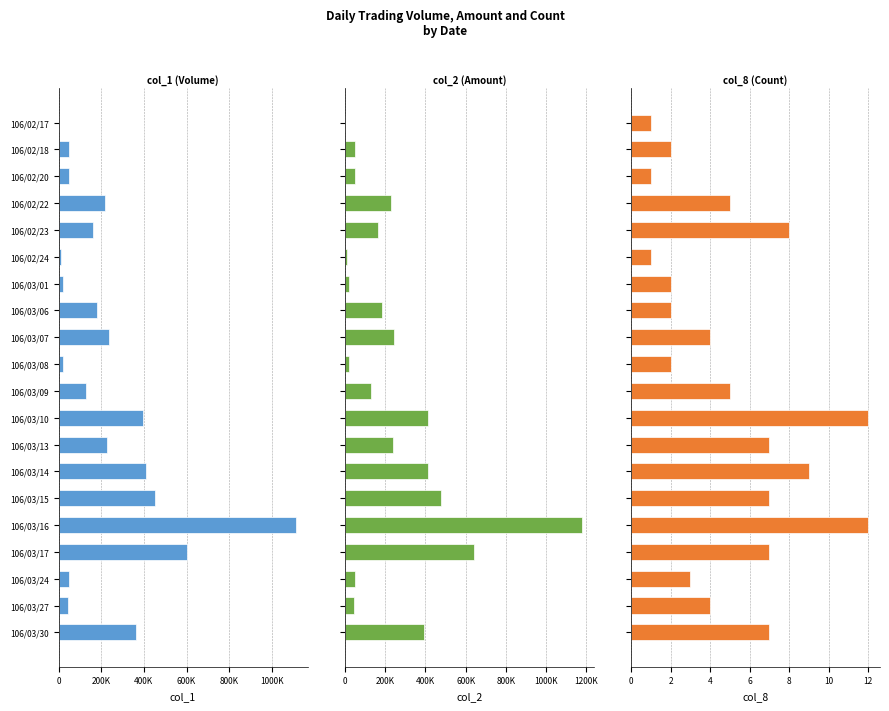

Are the bars horizontal?

Yes